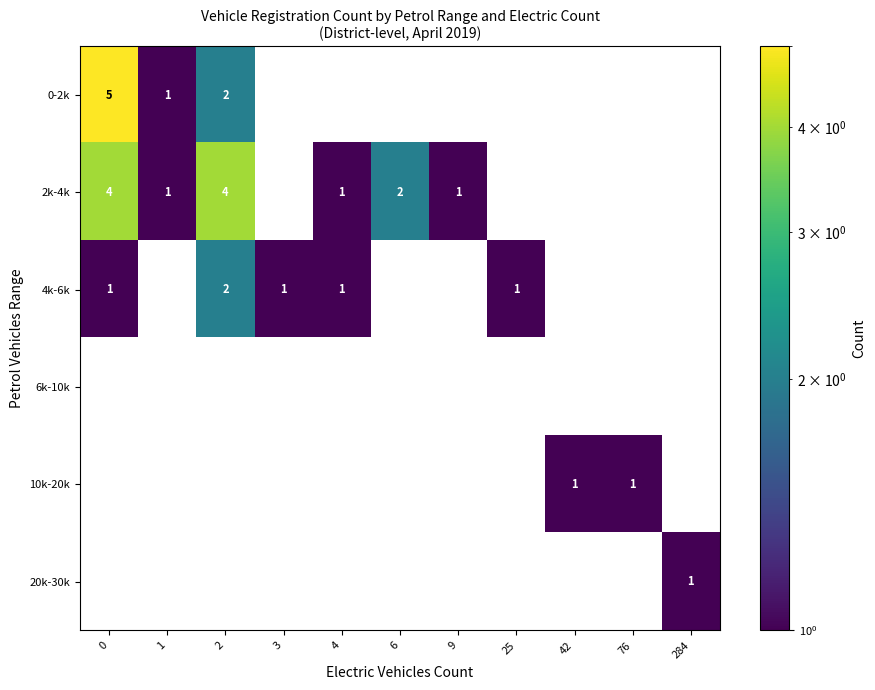

Count the number of data series in this chart.

6